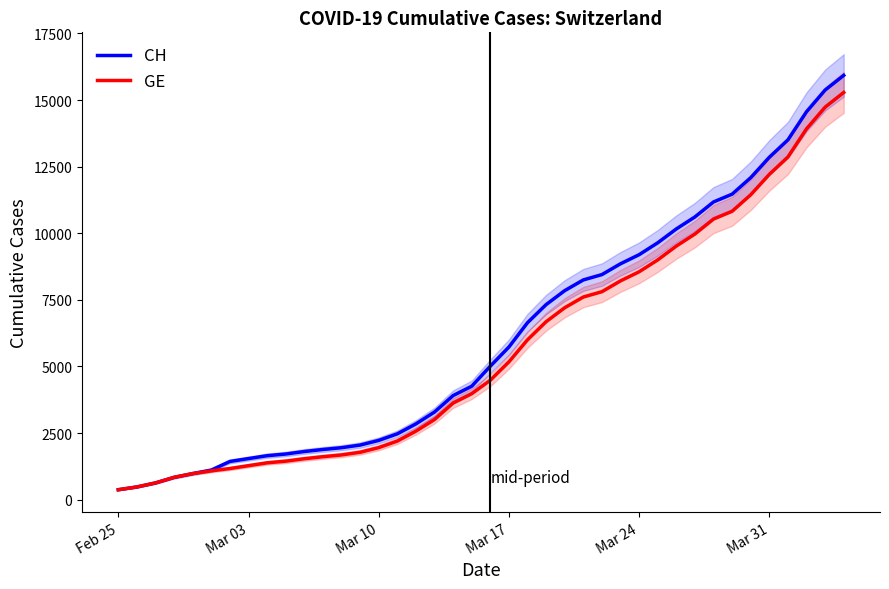

What is the minimum value for GE?

375